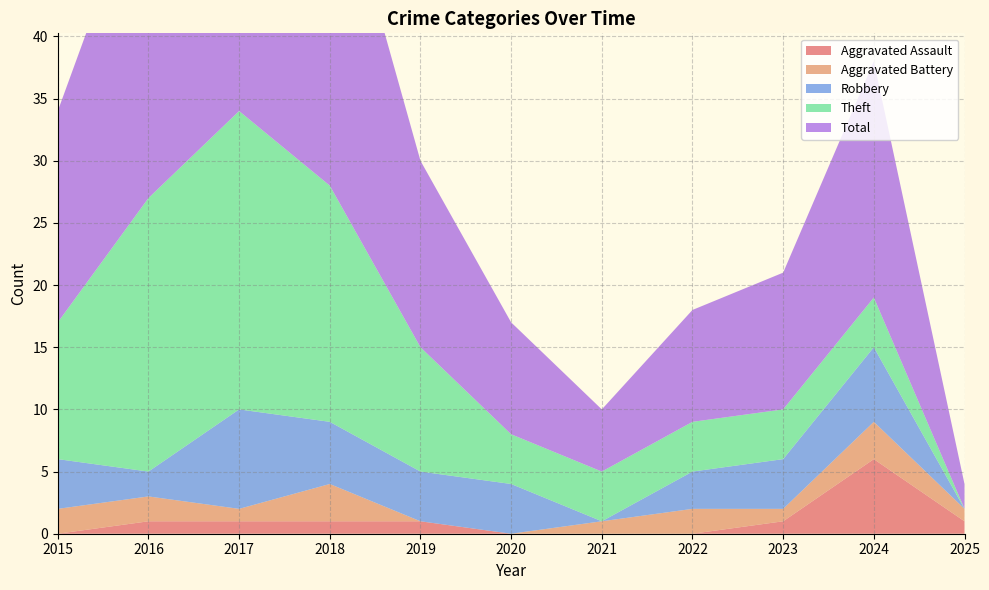

Reading left to right, extract all data points from this chart.

Aggravated Assault: 2015=0	2016=1	2017=1	2018=1	2019=1	2020=0	2021=0	2022=0	2023=1	2024=6	2025=1
Aggravated Battery: 2015=2	2016=2	2017=1	2018=3	2019=0	2020=0	2021=1	2022=2	2023=1	2024=3	2025=1
Robbery: 2015=4	2016=2	2017=8	2018=5	2019=4	2020=4	2021=0	2022=3	2023=4	2024=6	2025=0
Theft: 2015=11	2016=22	2017=24	2018=19	2019=10	2020=4	2021=4	2022=4	2023=4	2024=4	2025=0
Total: 2015=17	2016=27	2017=35	2018=28	2019=15	2020=9	2021=5	2022=9	2023=11	2024=19	2025=2